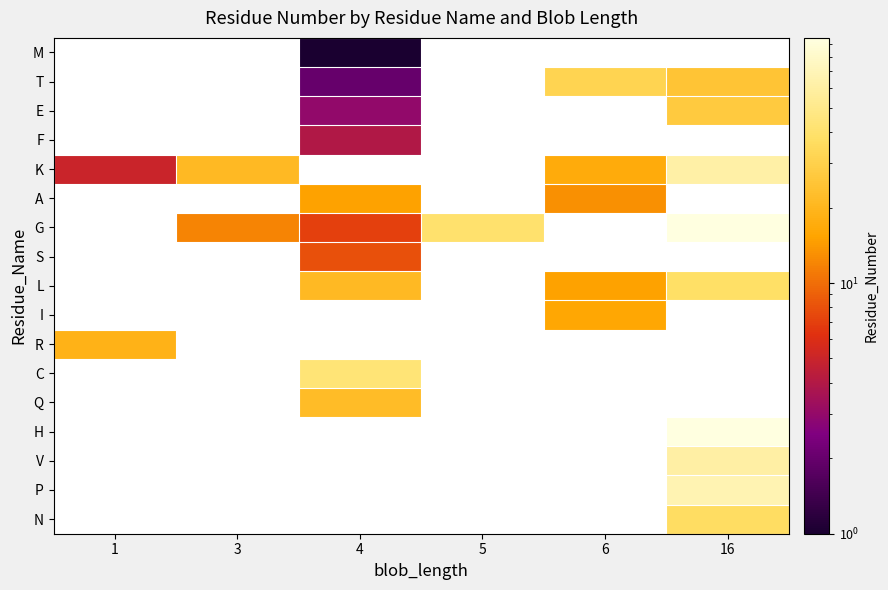

Is the value of E at 5 greater than the value of H at 4?

No